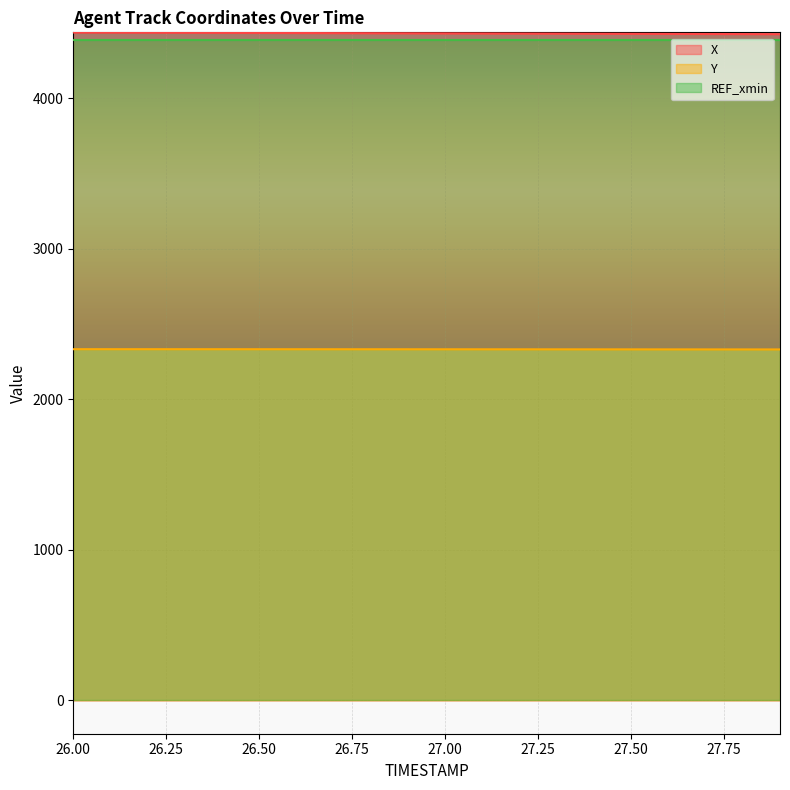

What is the greatest value displayed?

4438.2